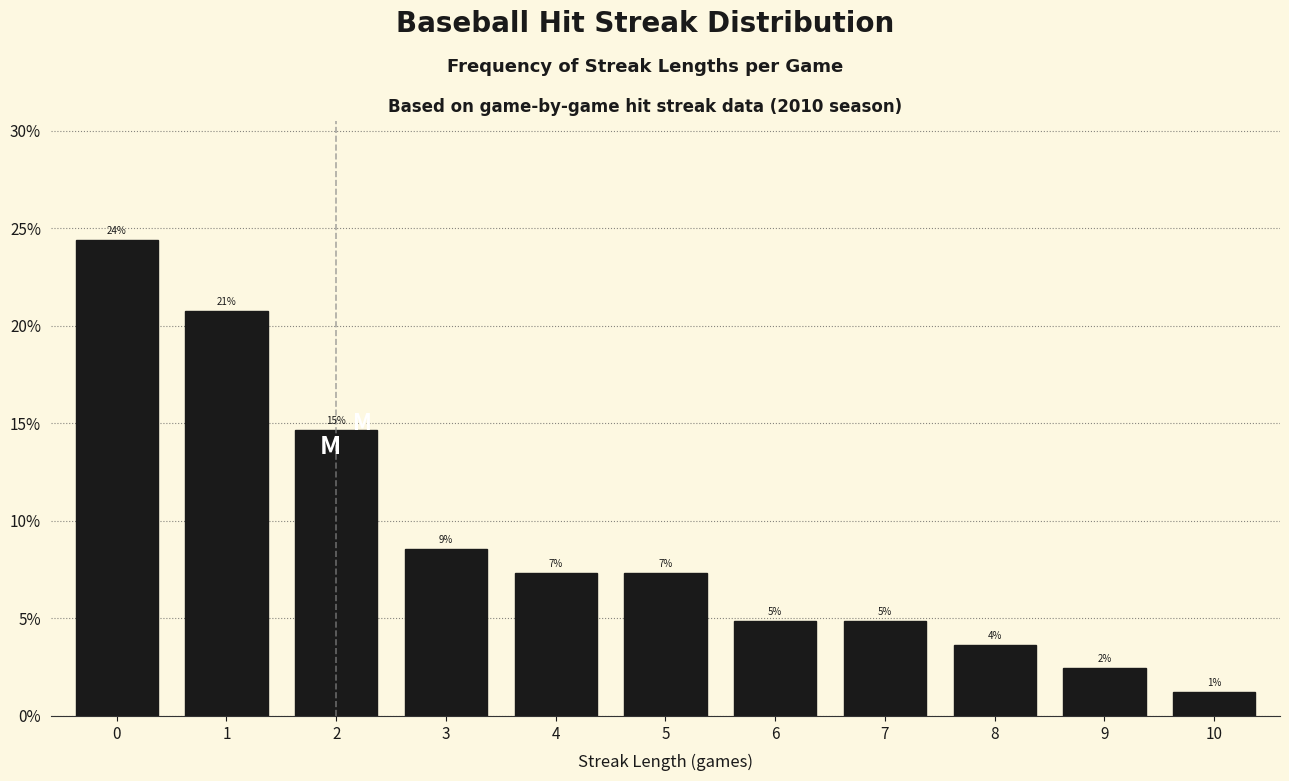

Are the bars horizontal?

No